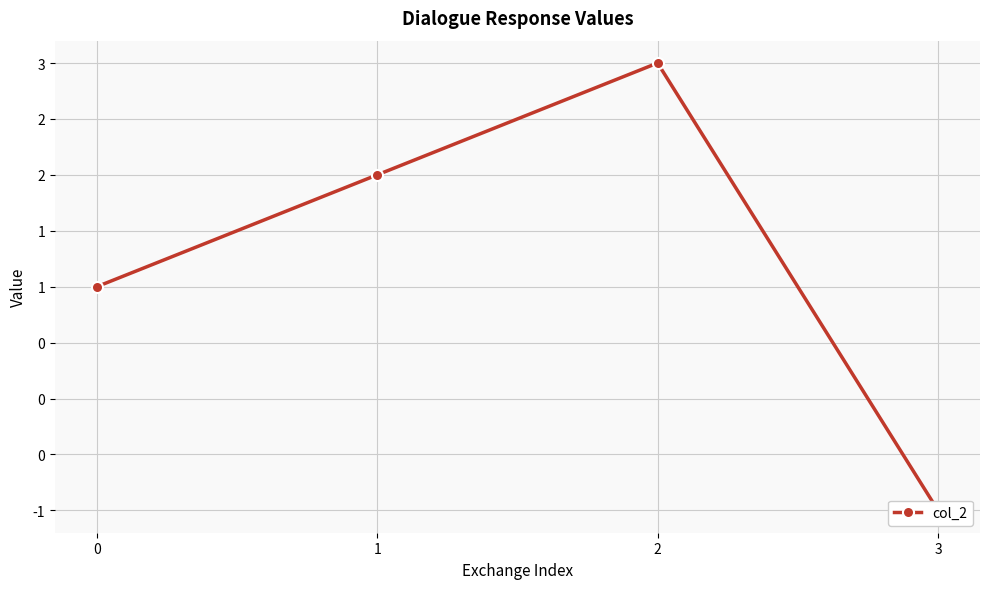

How many positive values are there?

3